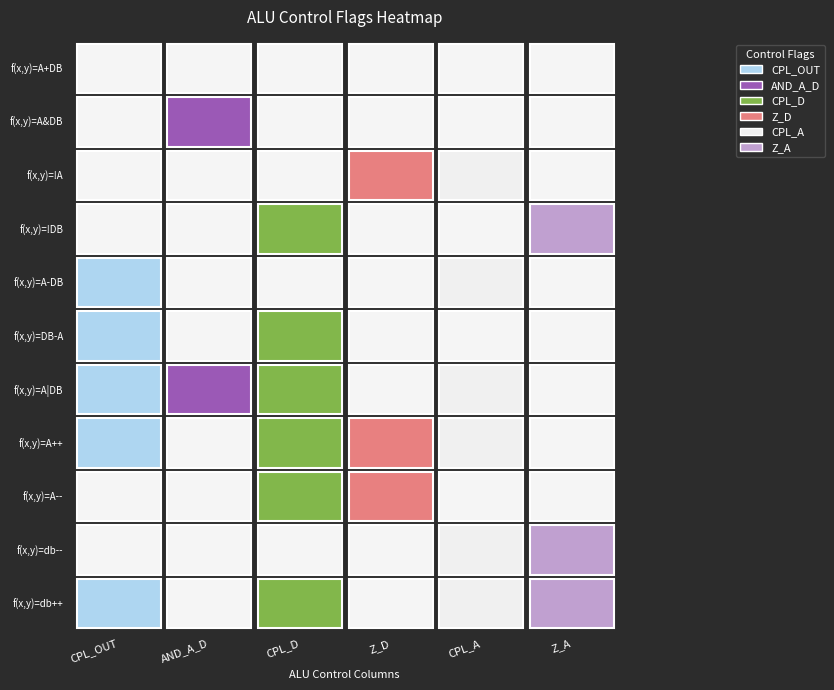

Which series has the largest total across all categories?

f(x,y)=A|DB